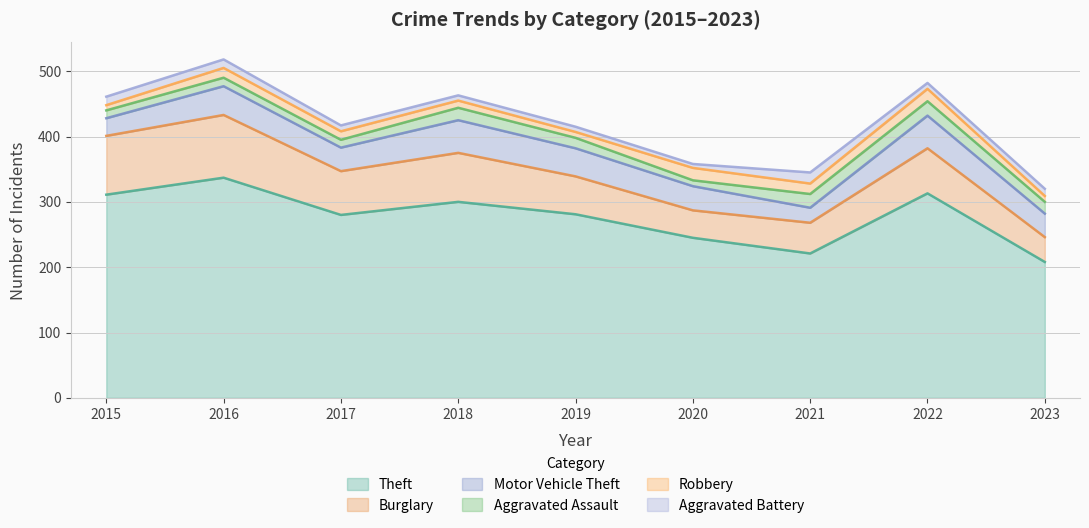

True or false: Robbery has a value of 16 at 2021.

True